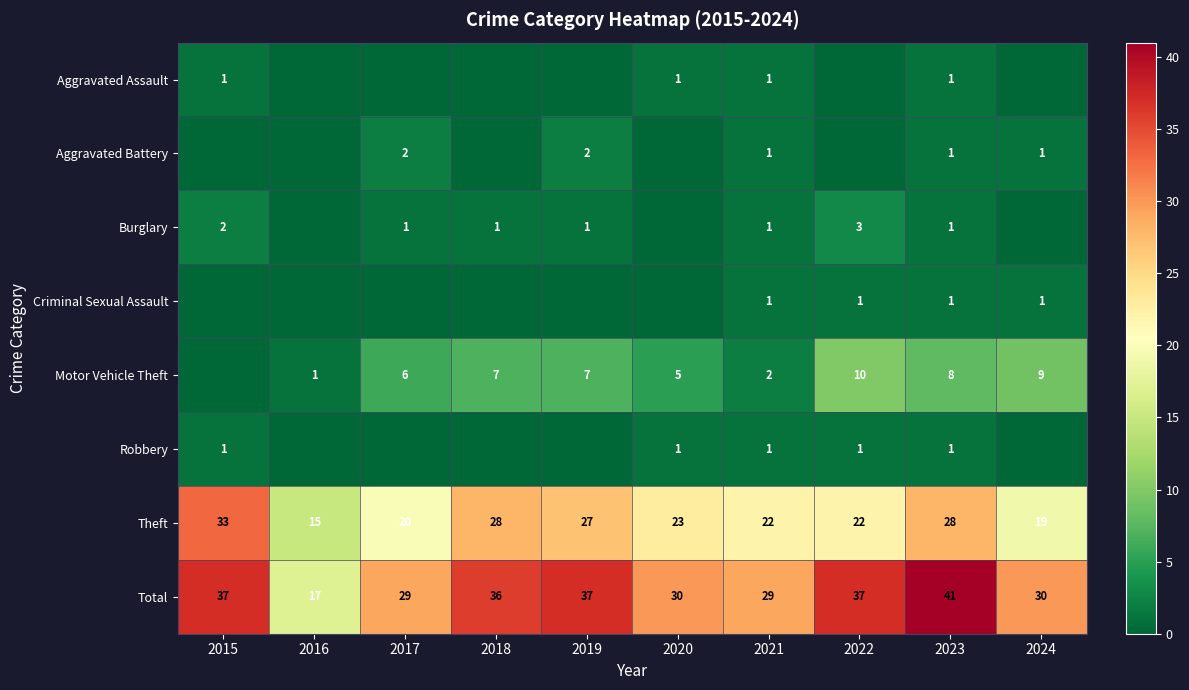

The value of Theft at 2023 is 13. True or false?

False